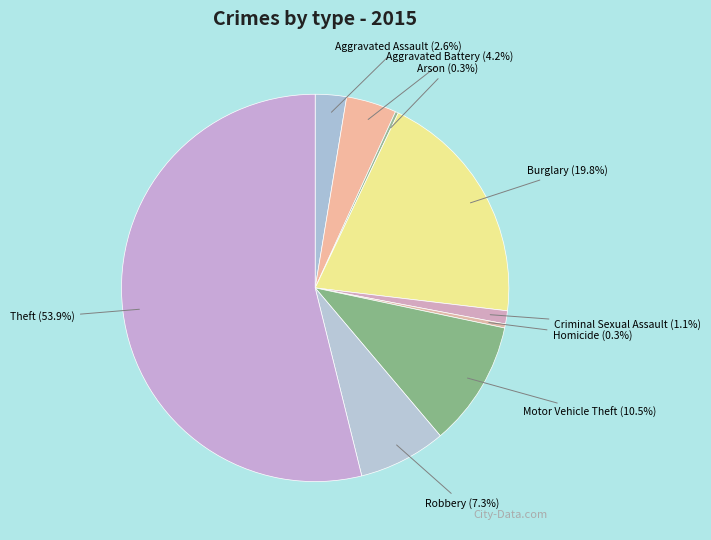

Which category has the biggest portion of the pie?

Theft